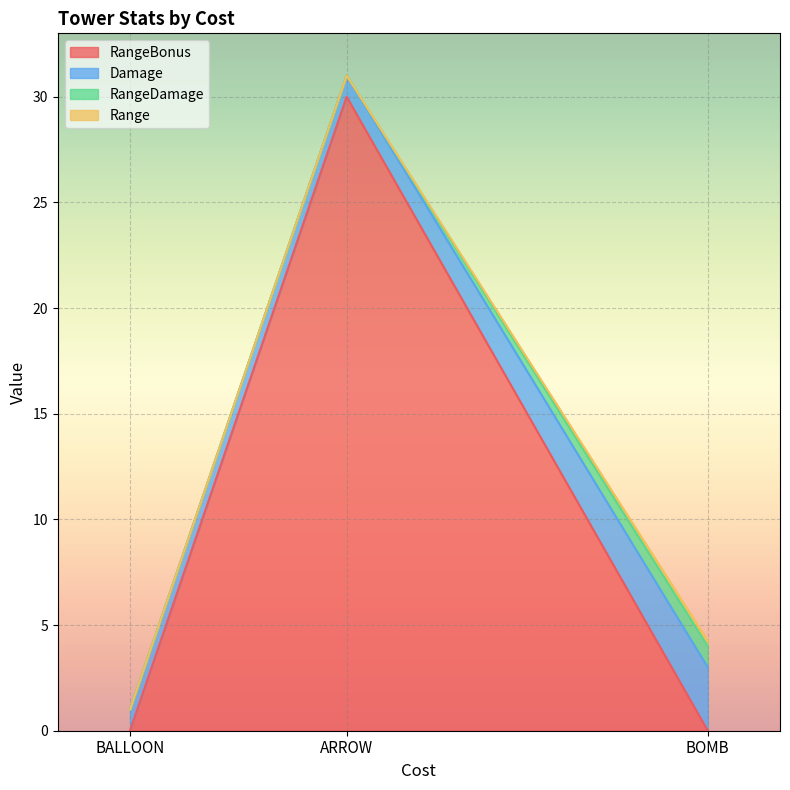

What are all the series names shown in the legend?

RangeBonus, Damage, RangeDamage, Range